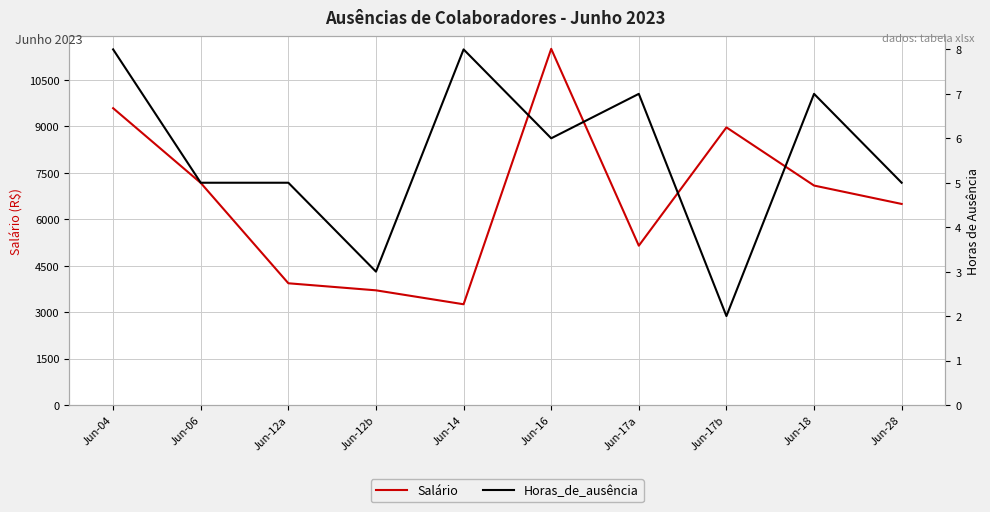

The Salário series shows 11504.0 at Jun-16. True or false?

True